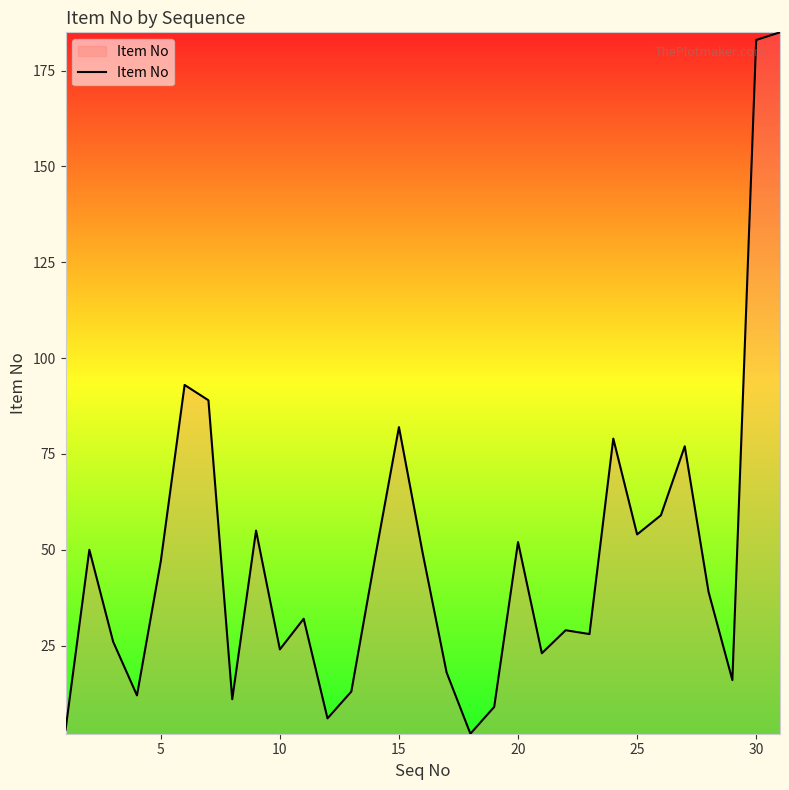

What is the greatest value displayed?

185